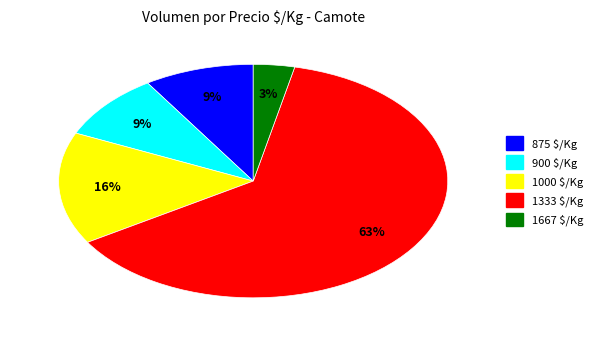

Does 1333 $/Kg account for over 50% of the chart?

Yes